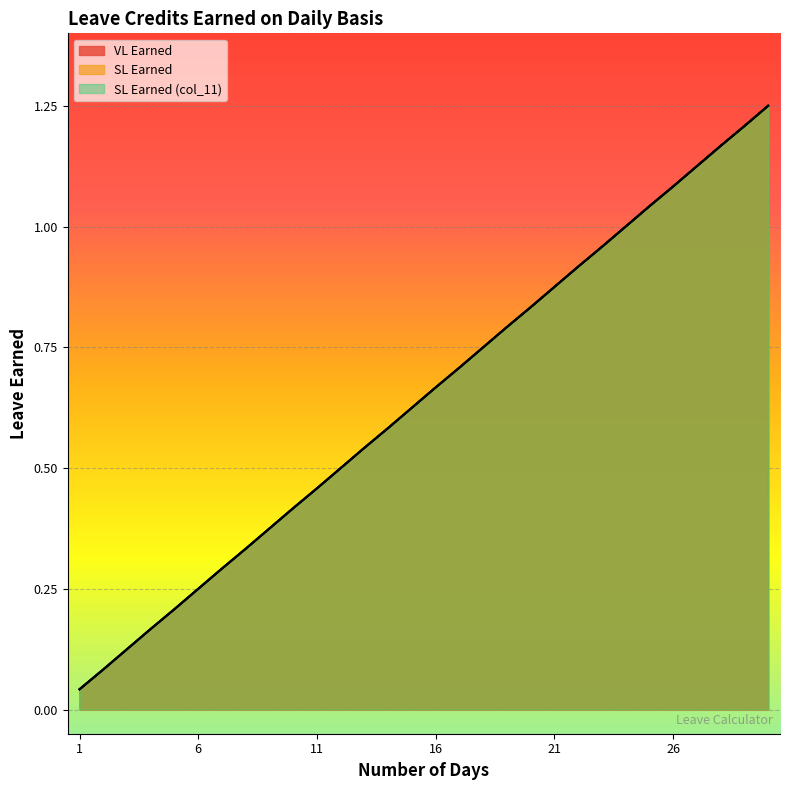

Rank the series at 2 from highest to lowest value.

VL Earned, SL Earned, SL Earned (col_11)